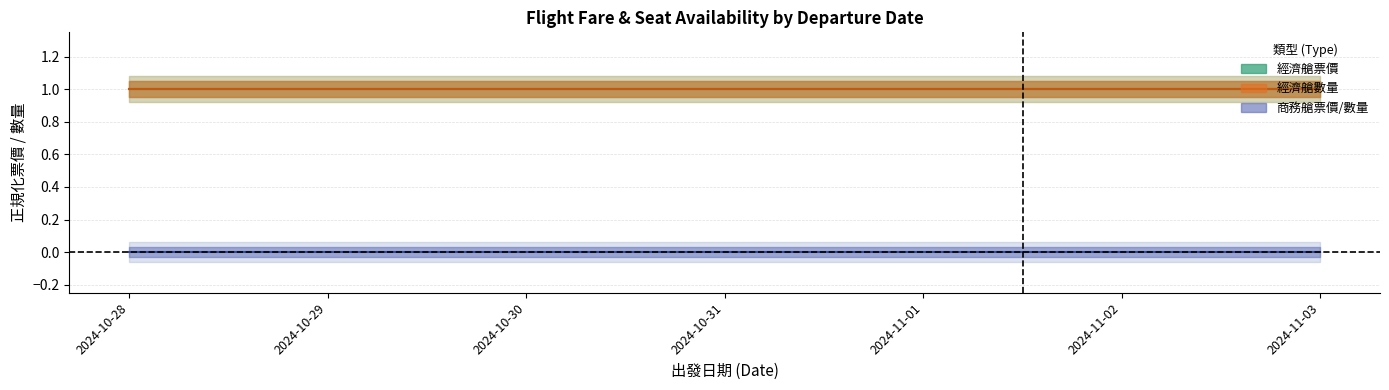

What is the label of the 4th point from the right?

2024-10-31